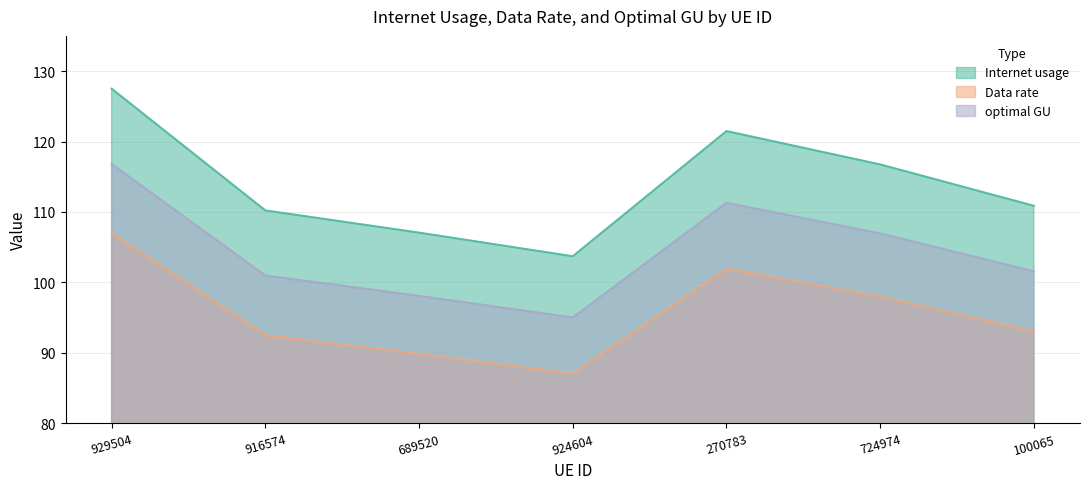

What is the value of the optimal GU point at the 7th from the left?

101.6